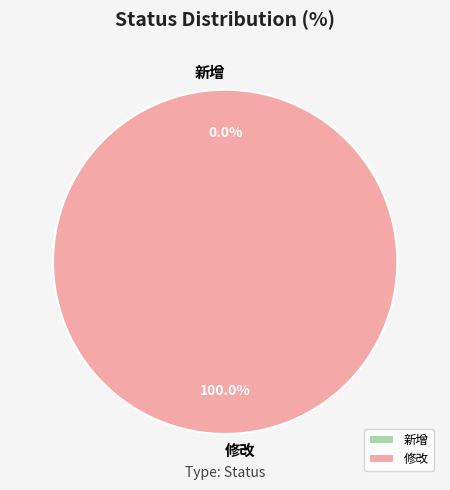

To the nearest percent, what is the difference between the largest and smallest slice percentages?

100%